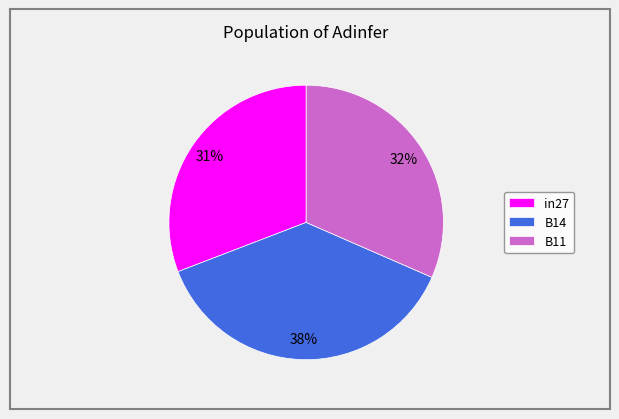

The B14 slice represents 49% of the pie. True or false?

False